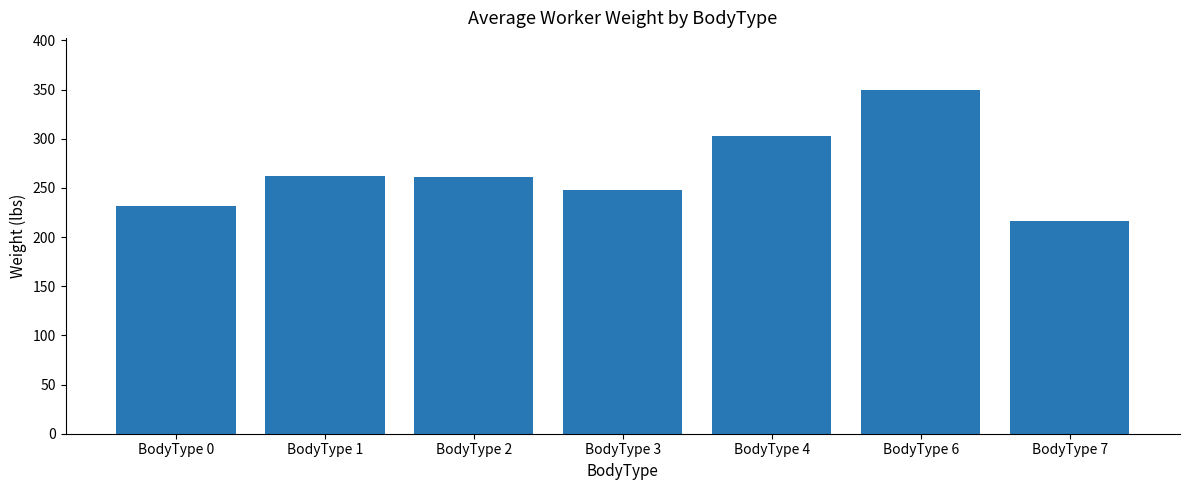

What is the sum of all values?

1871.2